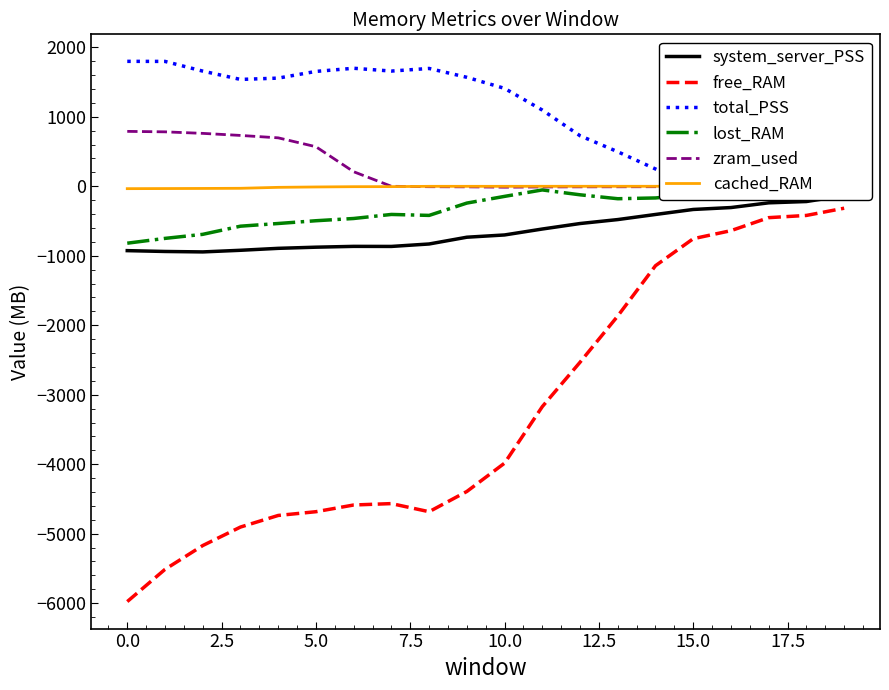

True or false: zram_used and free_RAM cross at least once.

False